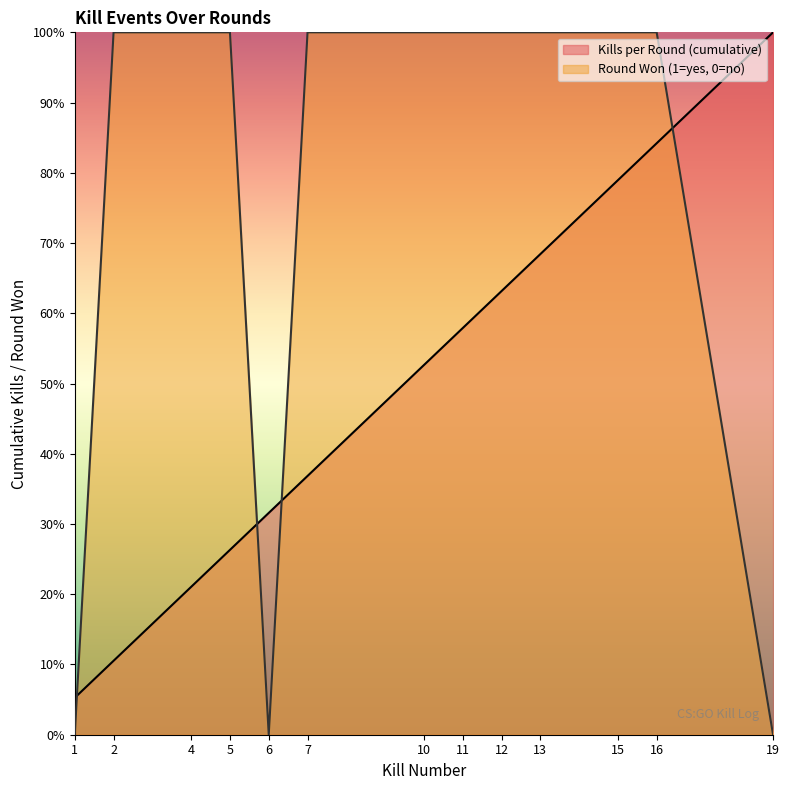

True or false: Round Won (1=yes, 0=no) has more than 1 interior local peaks.

False